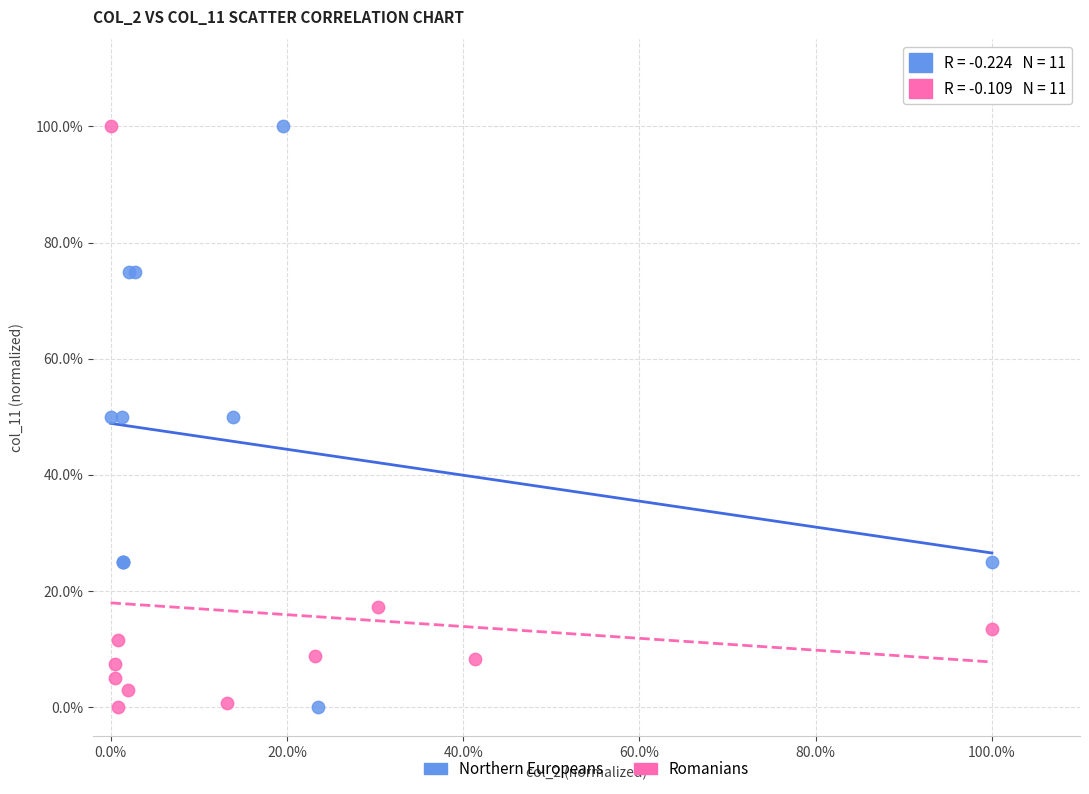

What are all the series names shown in the legend?

Northern Europeans, Romanians